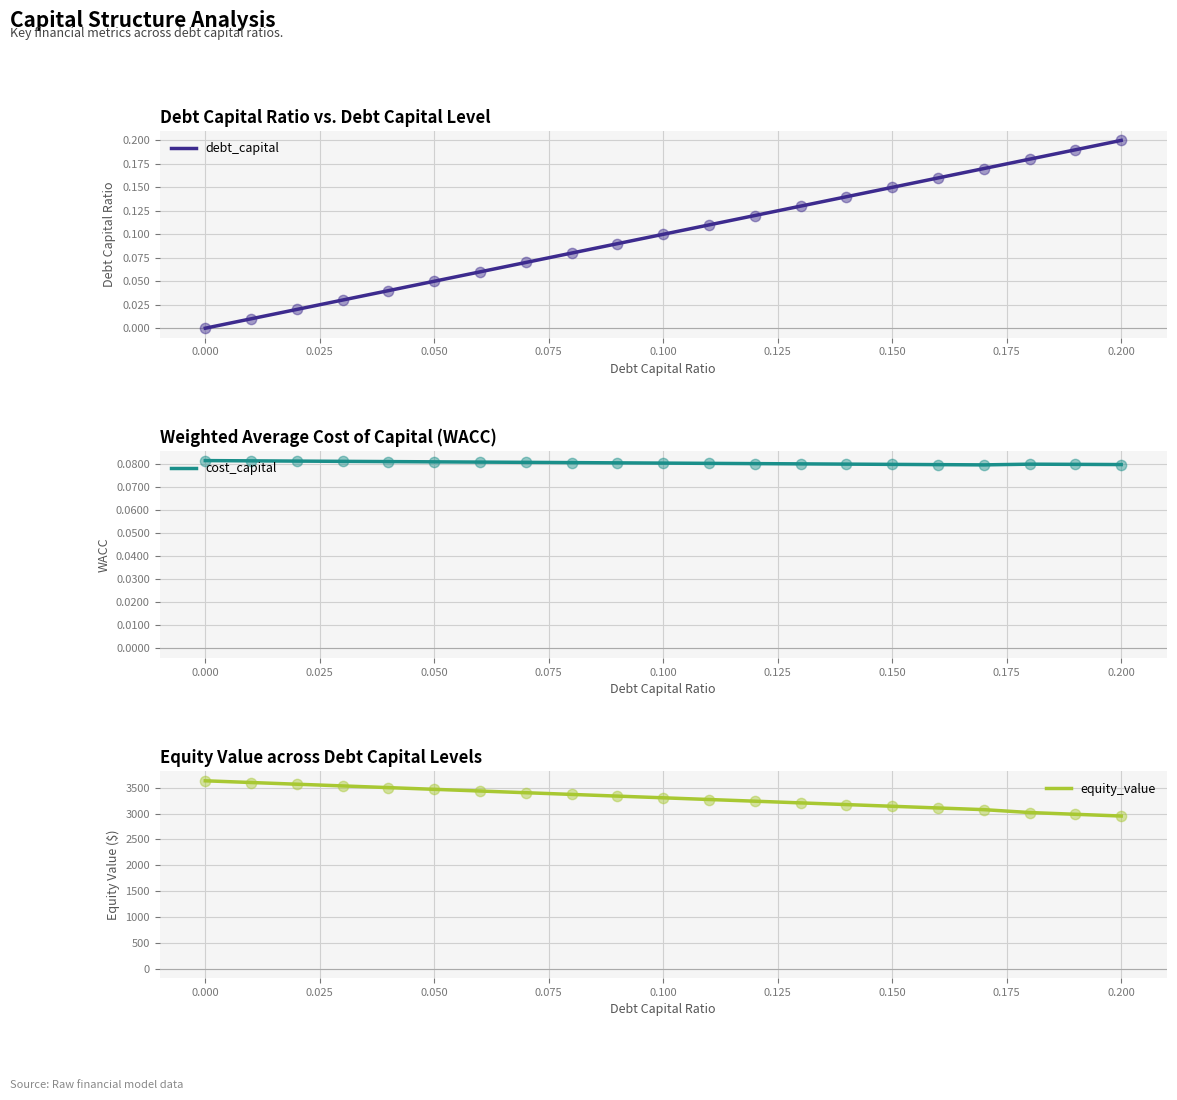

What are all the series names shown in the legend?

debt_capital, cost_capital, equity_value